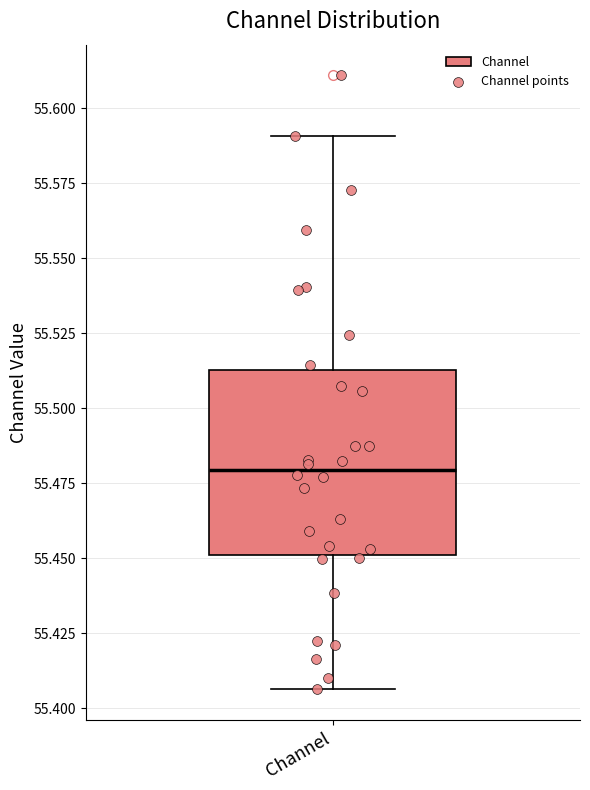

Where does the upper whisker of the box for Channel end on the y-axis? The values are not printed on the chart, so give them approximately, as read against the axis.

55.590